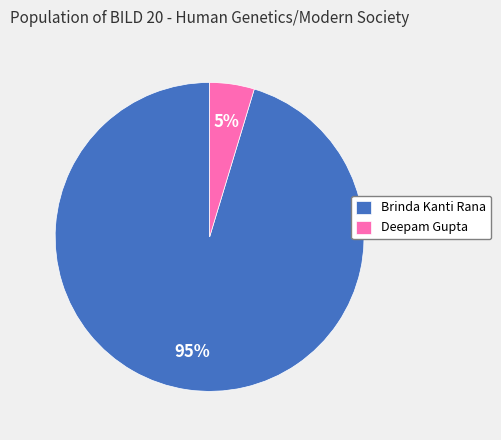

How many slices are in this pie chart?

2